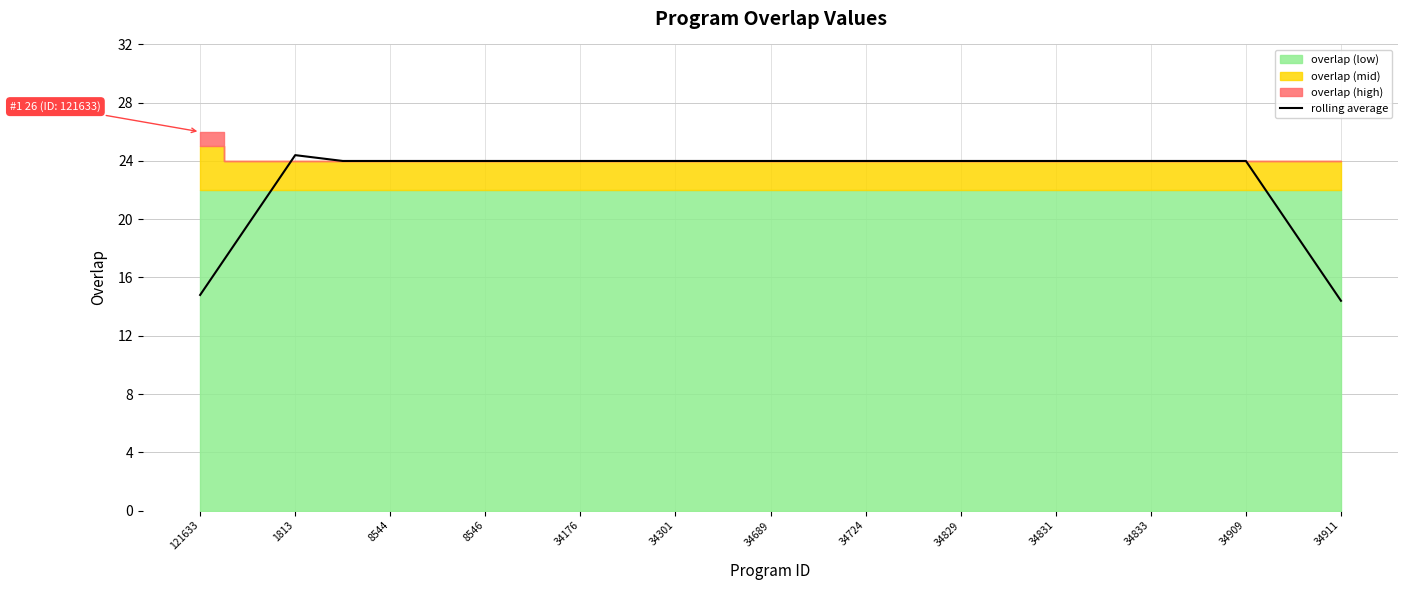

What is the label of the 22nd point from the left?

21